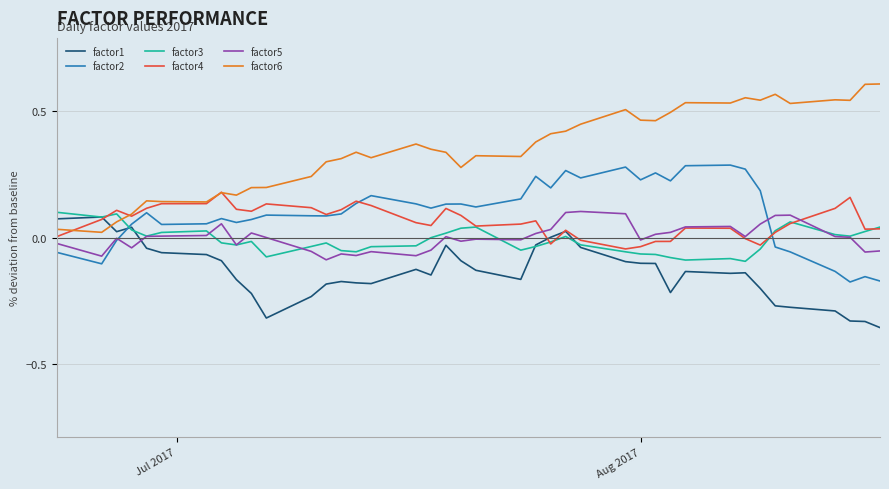

Is this an area chart (filled region under the line)?

No